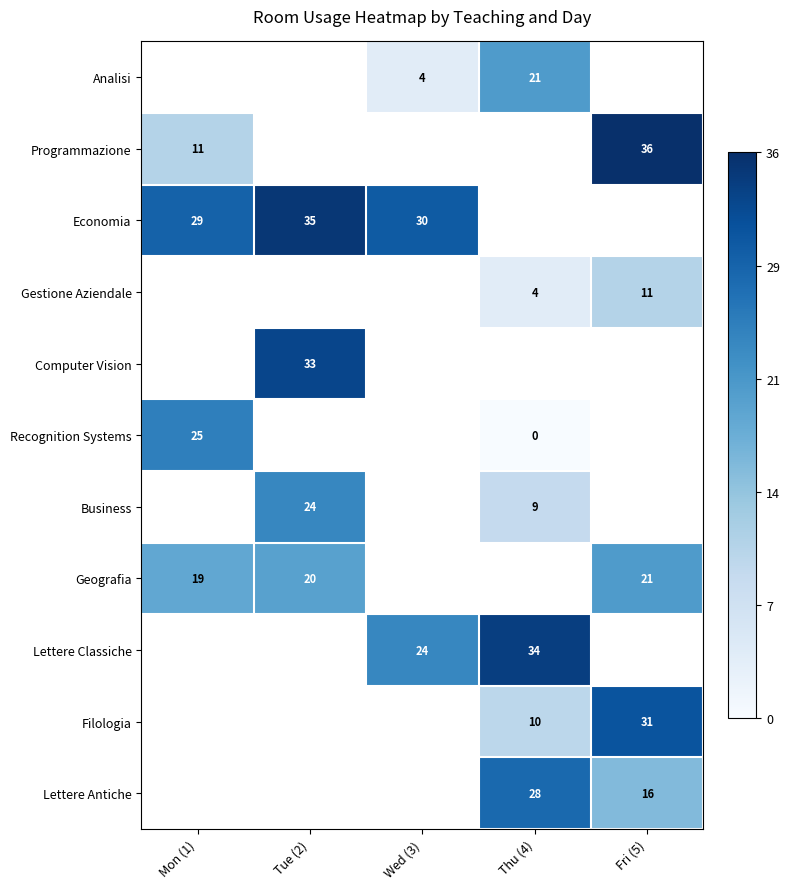

Which series has the widest spread of values?

Programmazione